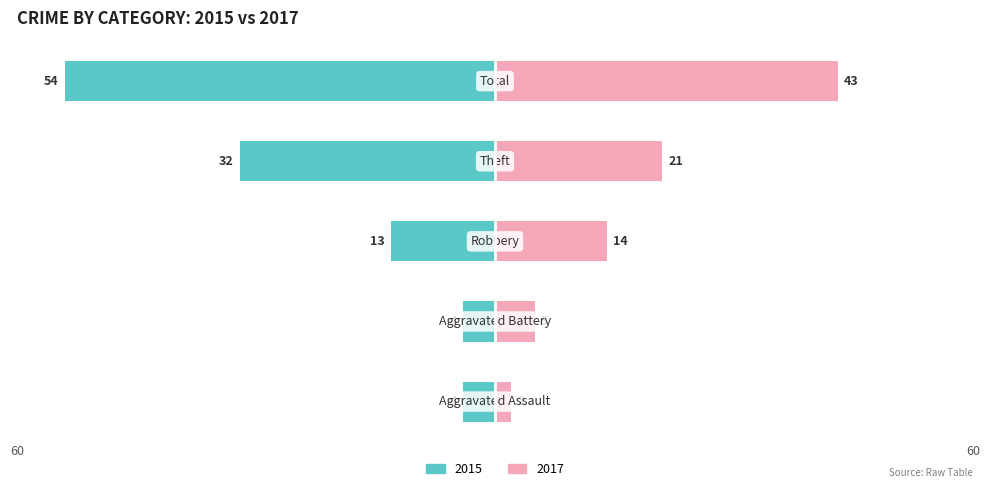

Rank the categories by Right (2017) value from highest to lowest.

Total, Theft, Robbery, Aggravated Battery, Aggravated Assault